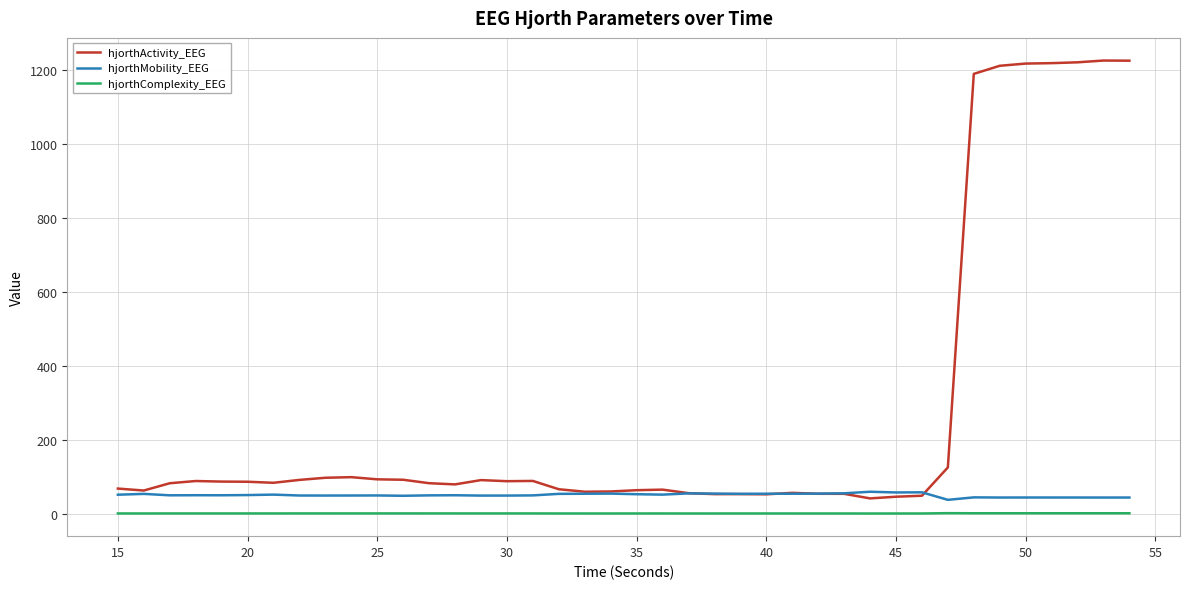

True or false: hjorthComplexity_EEG and hjorthActivity_EEG intersect in this chart.

False